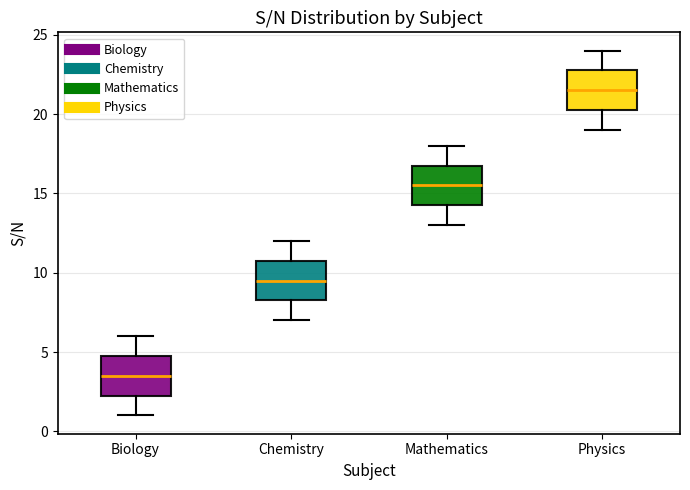

Which box's median line is the highest?

Physics